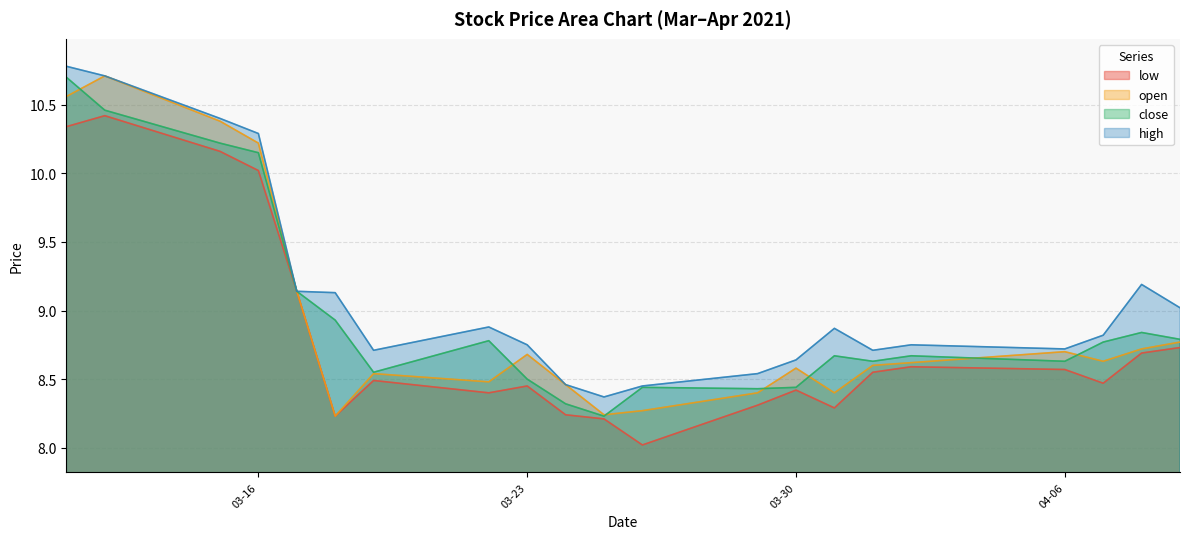

True or false: low has more than 1 points higher than both neighbors.

True